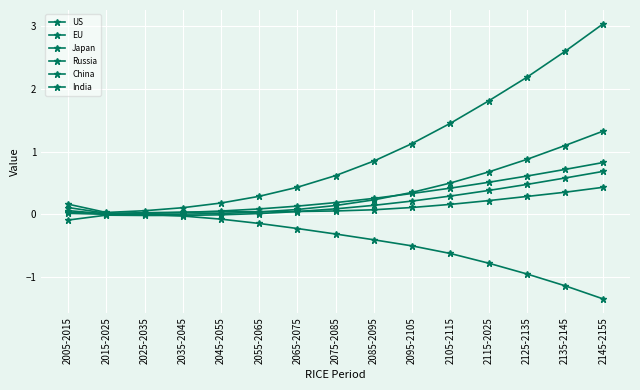

Reading left to right, list all the values displayed in this chart.

US: 2005-2015=0.2	2015-2025=0.0	2025-2035=0.1	2035-2045=0.1	2045-2055=0.2	2055-2065=0.3	2065-2075=0.4	2075-2085=0.6	2085-2095=0.8	2095-2105=1.1	2105-2115=1.4	2115-2025=1.8	2125-2135=2.2	2135-2145=2.6	2145-2155=3.0
EU: 2005-2015=0.0	2015-2025=0.0	2025-2035=0.0	2035-2045=0.0	2045-2055=0.0	2055-2065=0.0	2065-2075=0.1	2075-2085=0.1	2085-2095=0.2	2095-2105=0.3	2105-2115=0.5	2115-2025=0.7	2125-2135=0.9	2135-2145=1.1	2145-2155=1.3
Japan: 2005-2015=-0.1	2015-2025=-0.0	2025-2035=-0.0	2035-2045=-0.0	2045-2055=-0.0	2055-2065=0.0	2065-2075=0.0	2075-2085=0.1	2085-2095=0.1	2095-2105=0.2	2105-2115=0.3	2115-2025=0.4	2125-2135=0.5	2135-2145=0.6	2145-2155=0.7
Russia: 2005-2015=0.0	2015-2025=0.0	2025-2035=0.0	2035-2045=0.0	2045-2055=0.1	2055-2065=0.1	2065-2075=0.1	2075-2085=0.2	2085-2095=0.3	2095-2105=0.3	2105-2115=0.4	2115-2025=0.5	2125-2135=0.6	2135-2145=0.7	2145-2155=0.8
China: 2005-2015=0.1	2015-2025=0.0	2025-2035=-0.0	2035-2045=-0.0	2045-2055=-0.1	2055-2065=-0.1	2065-2075=-0.2	2075-2085=-0.3	2085-2095=-0.4	2095-2105=-0.5	2105-2115=-0.6	2115-2025=-0.8	2125-2135=-0.9	2135-2145=-1.1	2145-2155=-1.3
India: 2005-2015=0.1	2015-2025=0.0	2025-2035=0.0	2035-2045=0.0	2045-2055=0.0	2055-2065=0.0	2065-2075=0.0	2075-2085=0.1	2085-2095=0.1	2095-2105=0.1	2105-2115=0.2	2115-2025=0.2	2125-2135=0.3	2135-2145=0.4	2145-2155=0.4